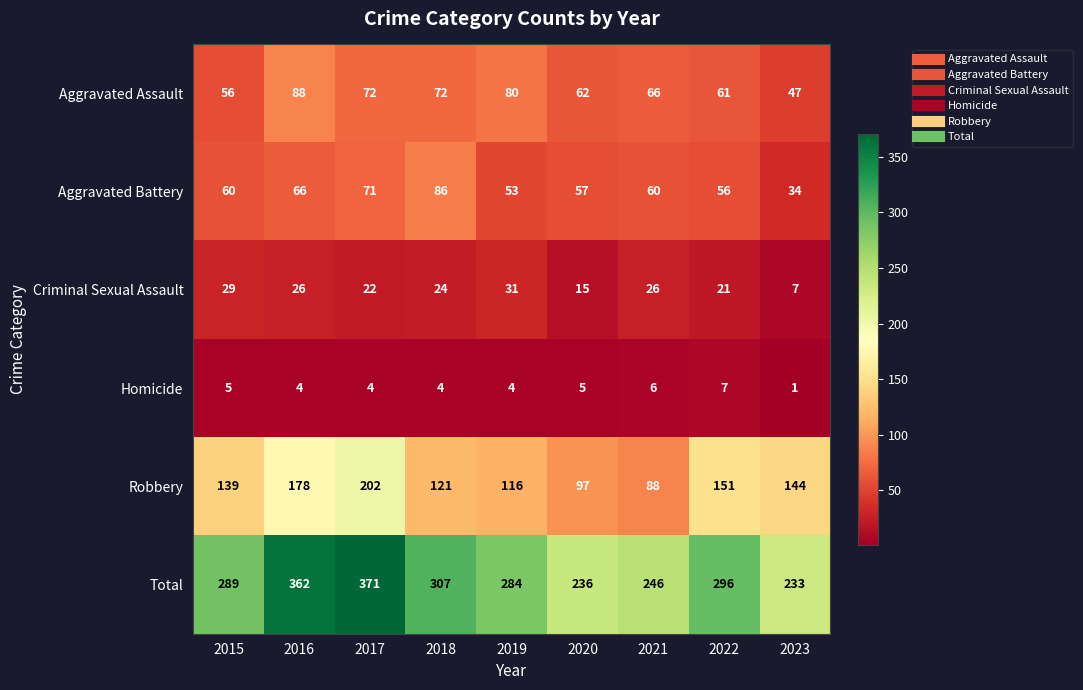

Where does the Aggravated Assault series first go above 66?

2016